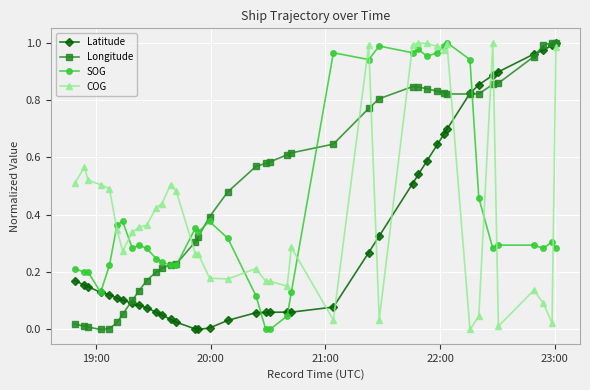

True or false: Longitude and COG cross at least once.

True